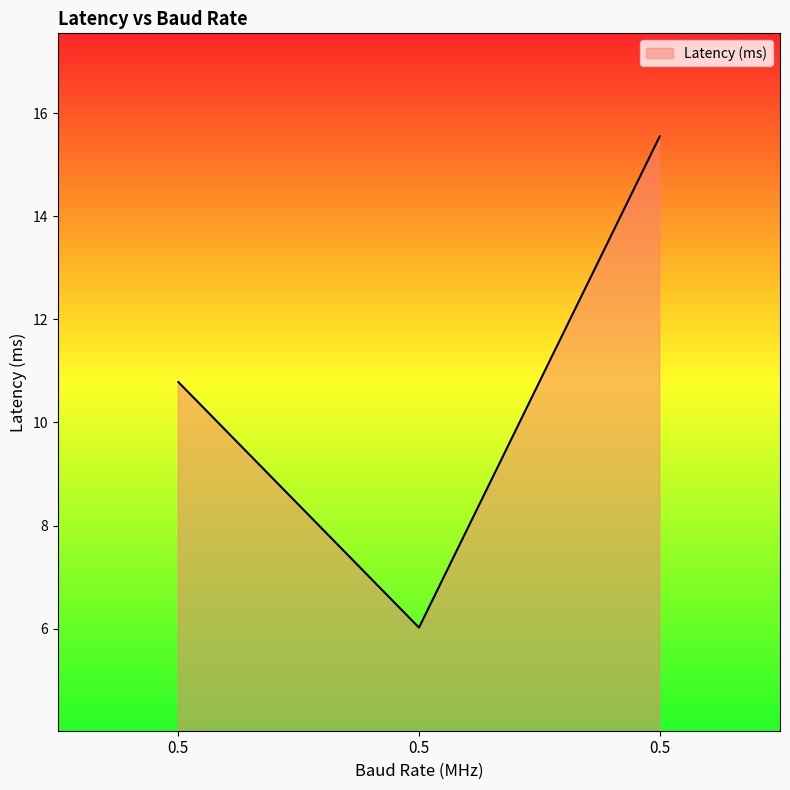

Count the number of values greater than 10.

2